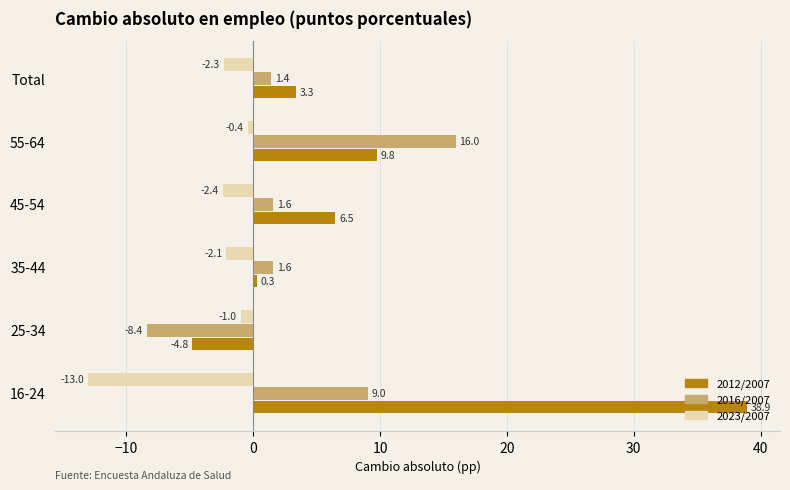

What is the difference between the maximum and minimum values in the 2016/2007 series?

24.4